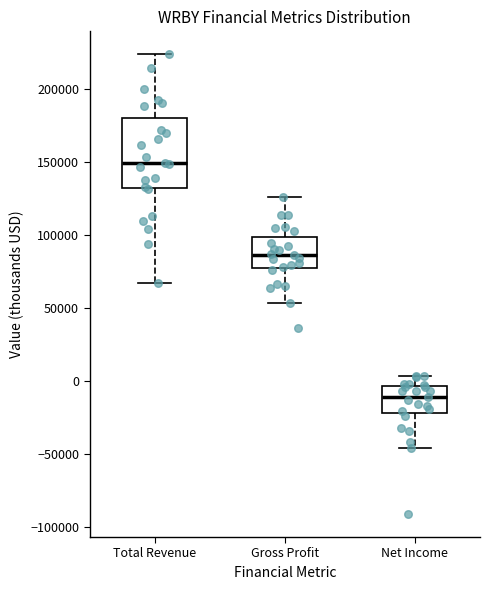

Which box is the tallest, from its lower edge to its upper edge?

Total Revenue